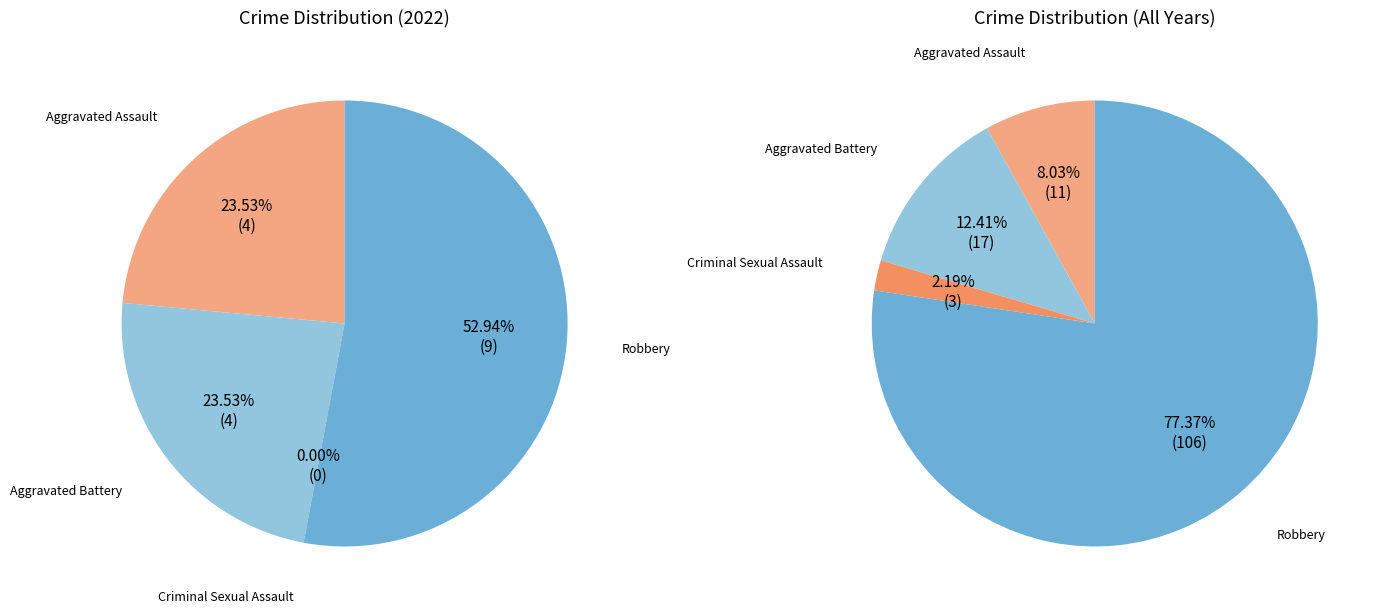

Which slice is the largest?

Robbery